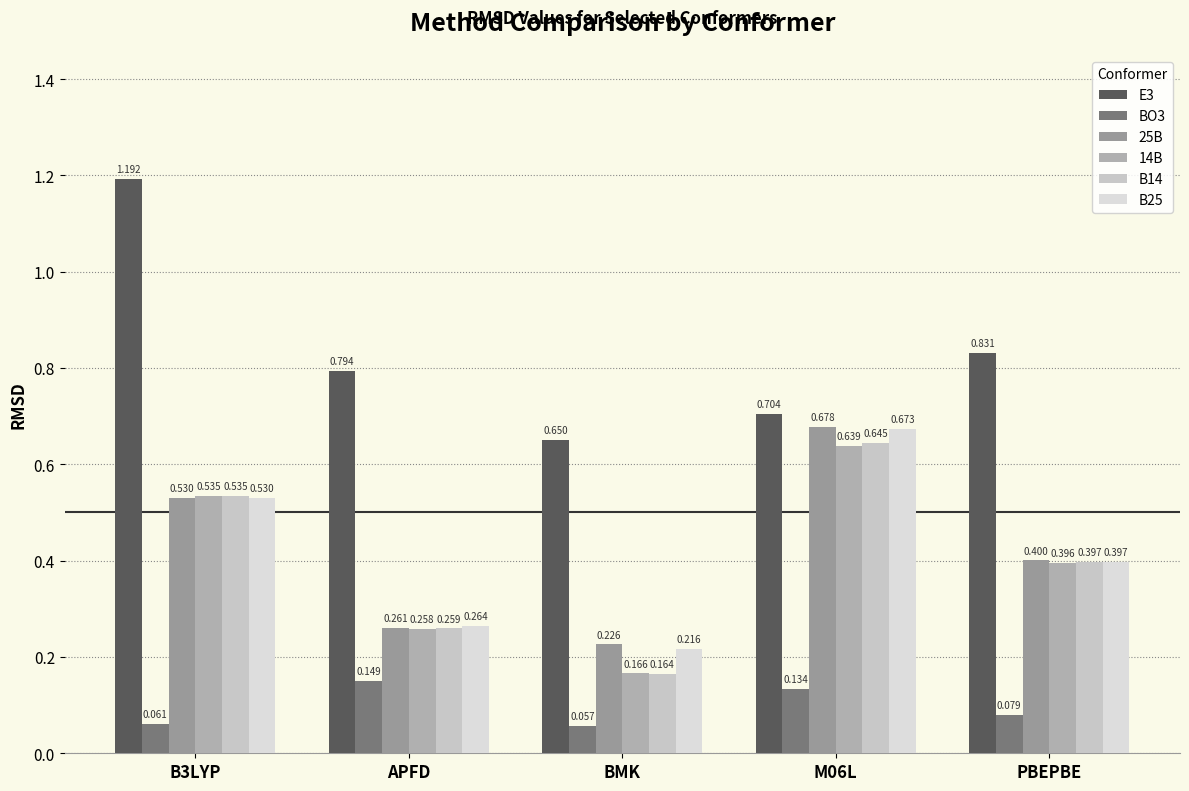

What are all the series names shown in the legend?

E3, BO3, 25B, 14B, B14, B25